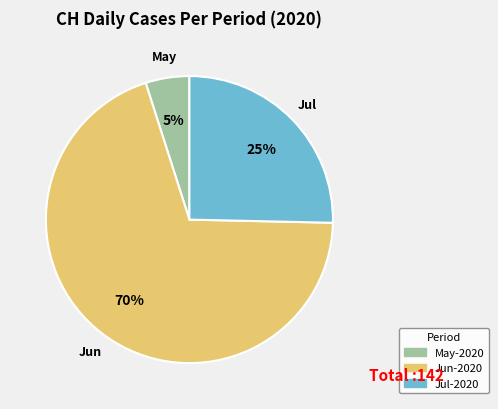

Does any single category account for the majority?

Yes